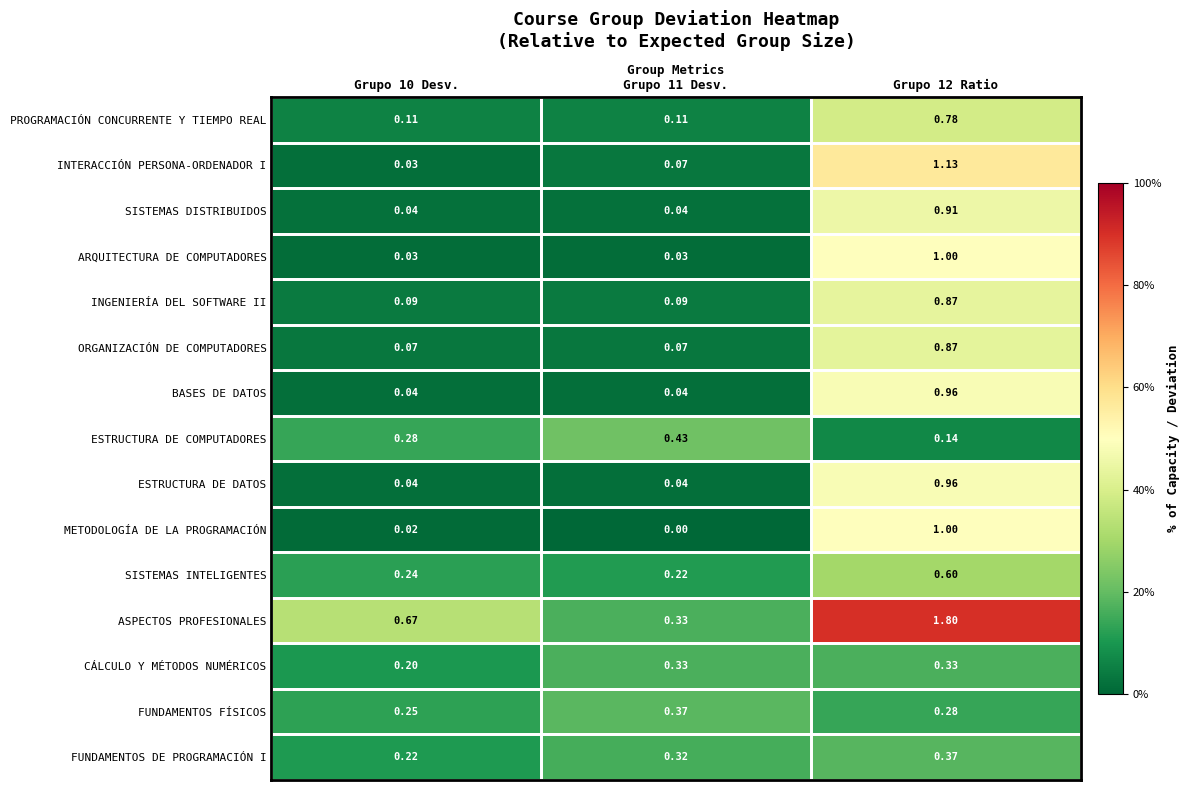

Between Grupo 11 Desv. and Grupo 12 Ratio, which series saw the biggest shift?

ASPECTOS PROFESIONALES